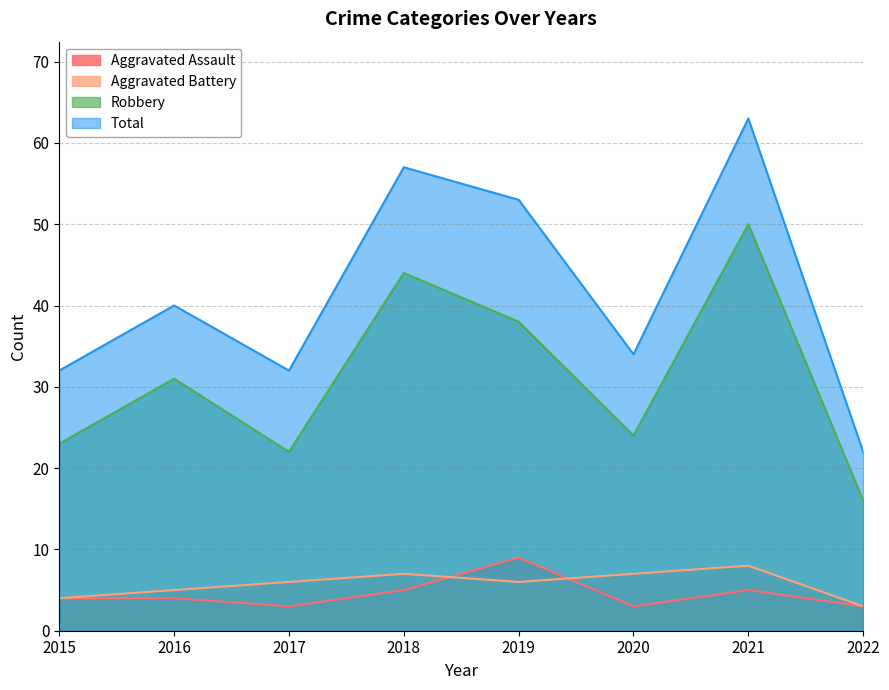

At which category does Robbery reach its first local peak?

2016